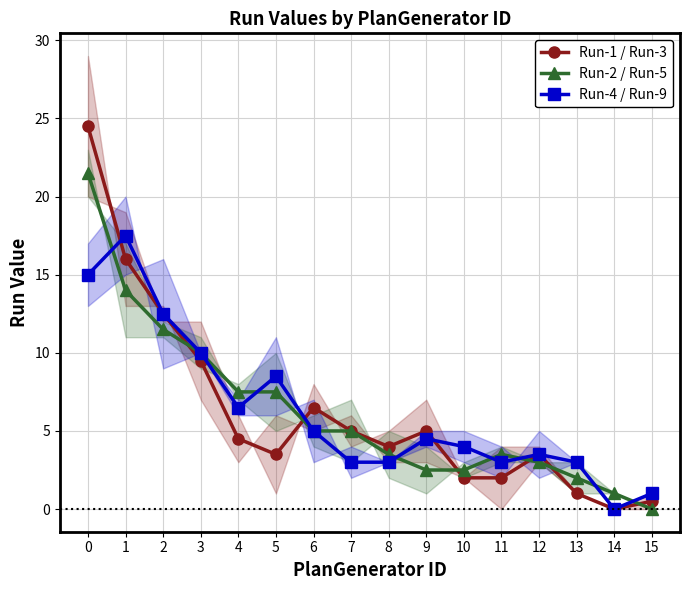

At 9, list the series in order from smallest to largest.

Run-2 / Run-5, Run-4 / Run-9, Run-1 / Run-3